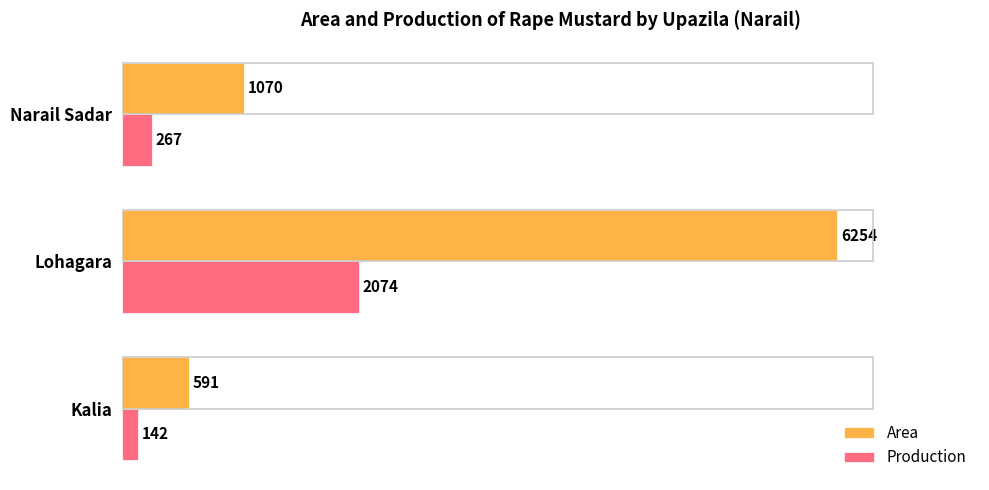

How many values in the Production series are below 267?

1